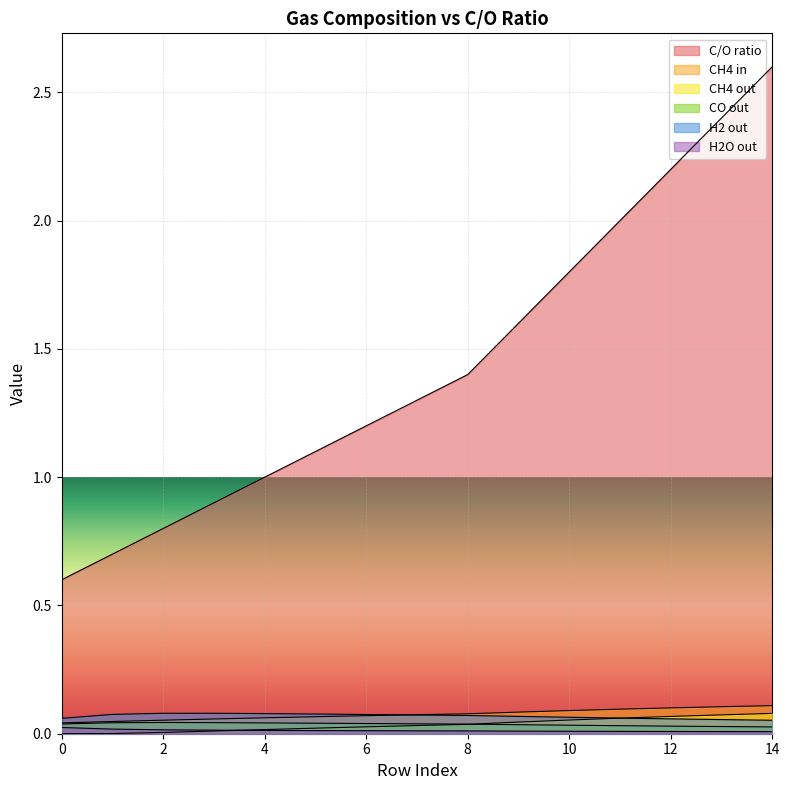

At which category does the chart reach its peak across all series?

14